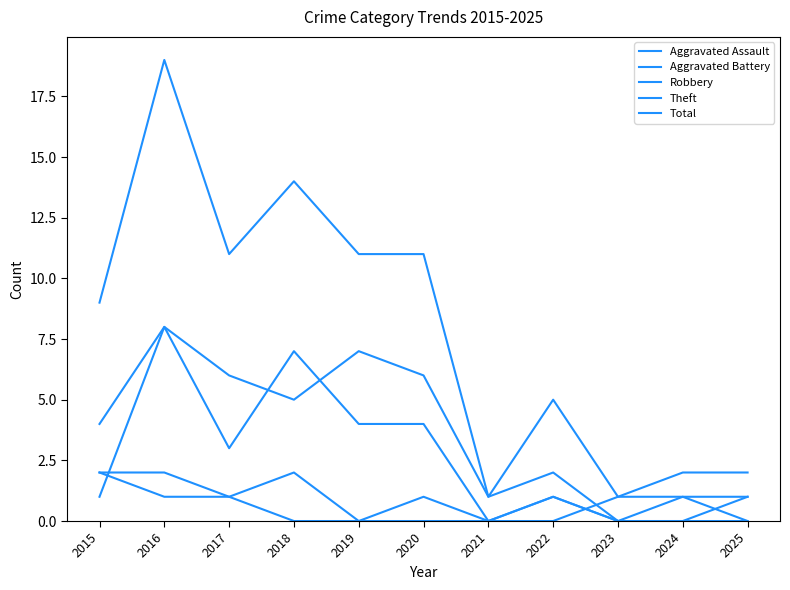

At which label does Aggravated Battery reach its minimum?

2018